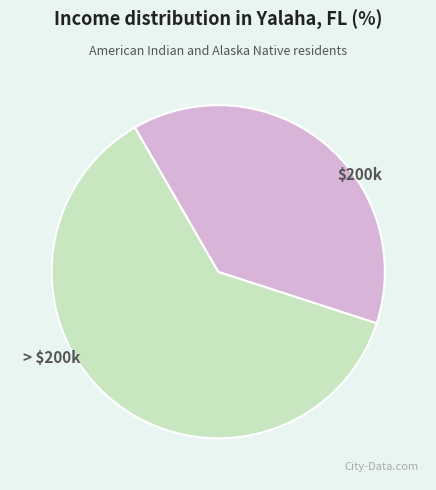

How many slices are in this pie chart?

2